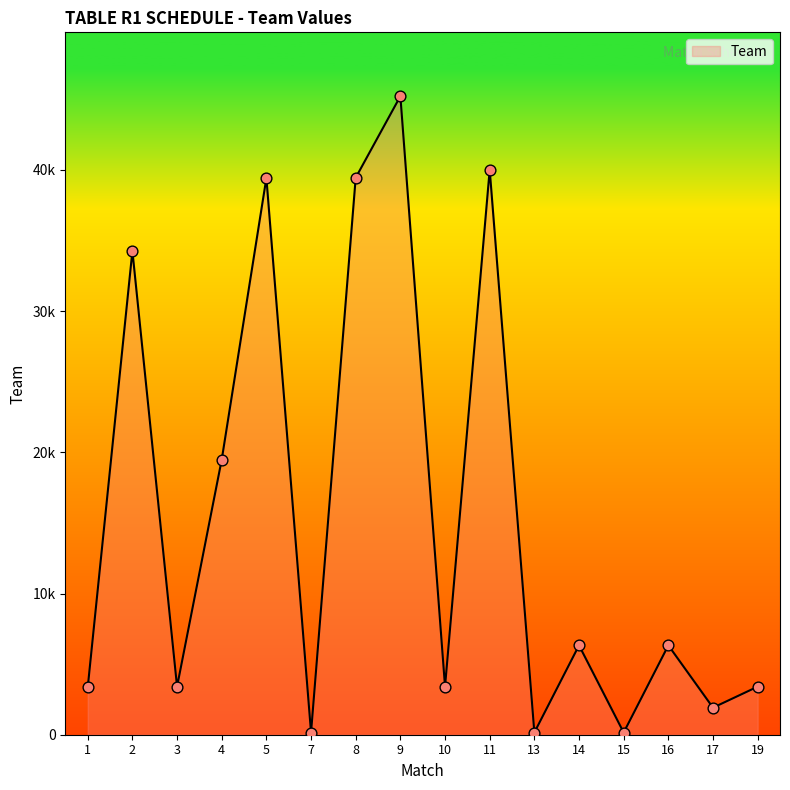

Is this an area chart (filled region under the line)?

Yes